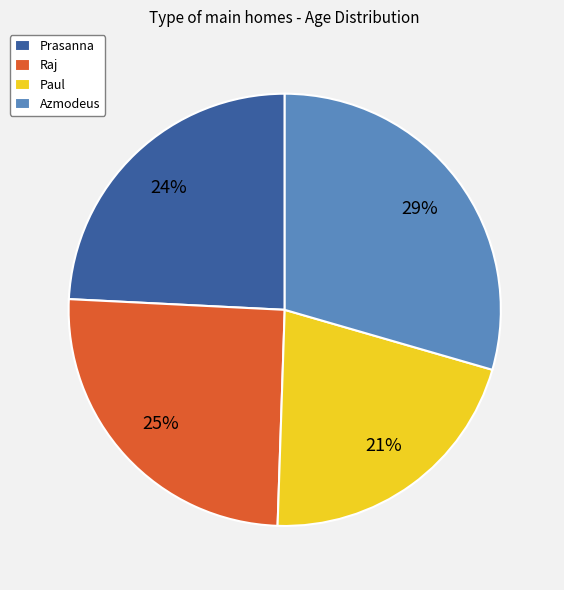

Is there a majority slice in this chart?

No